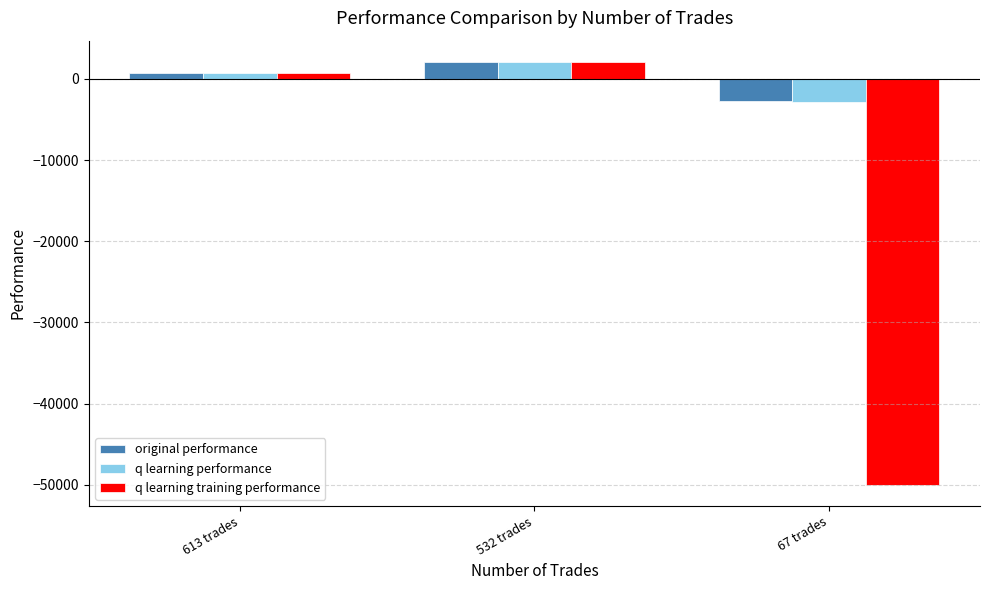

At which category is the sum across all series the highest?

532 trades